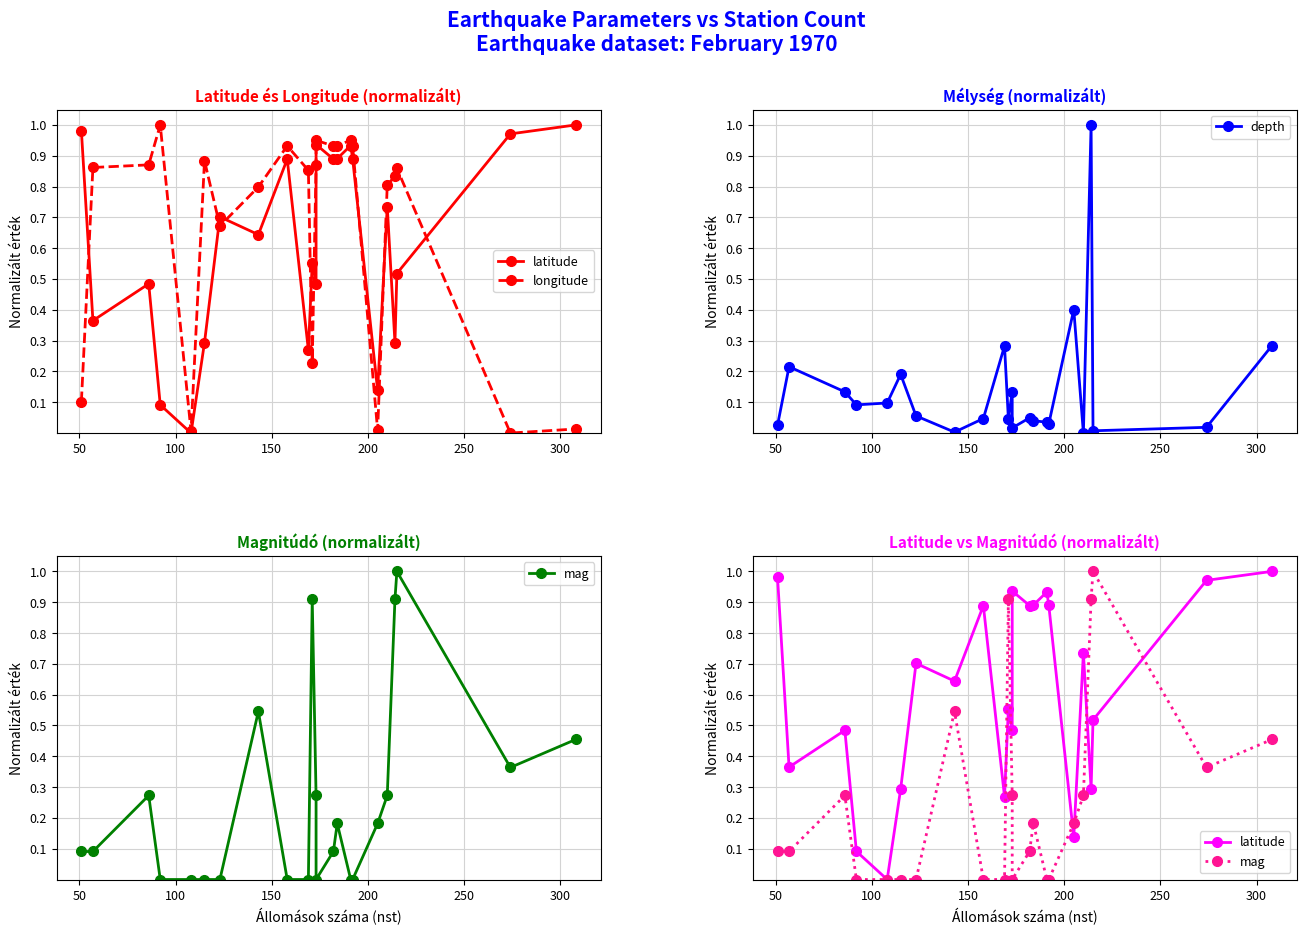

The value of longitude at 150 is 0.2. True or false?

False